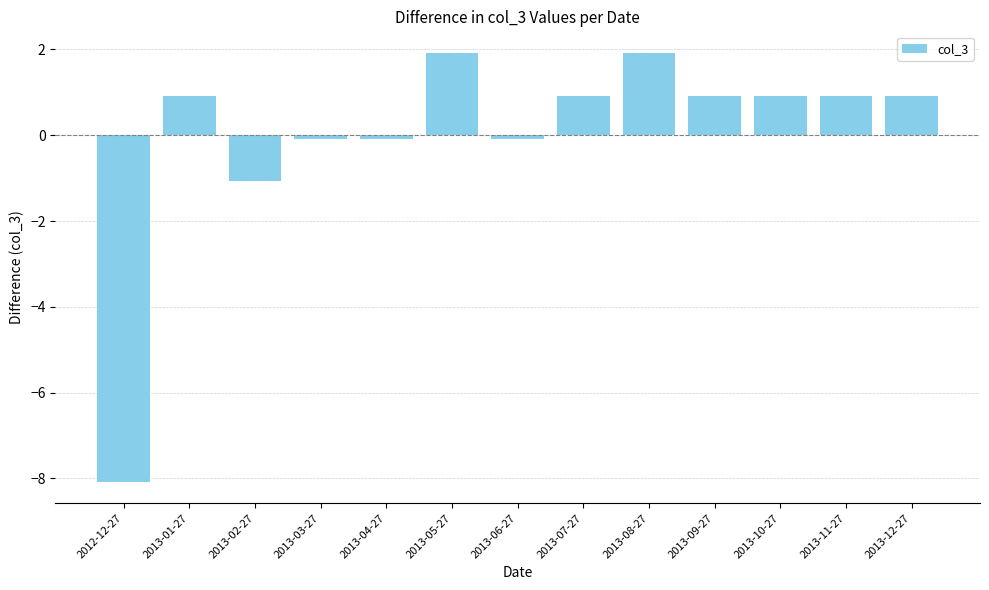

How many series are shown in this chart?

1